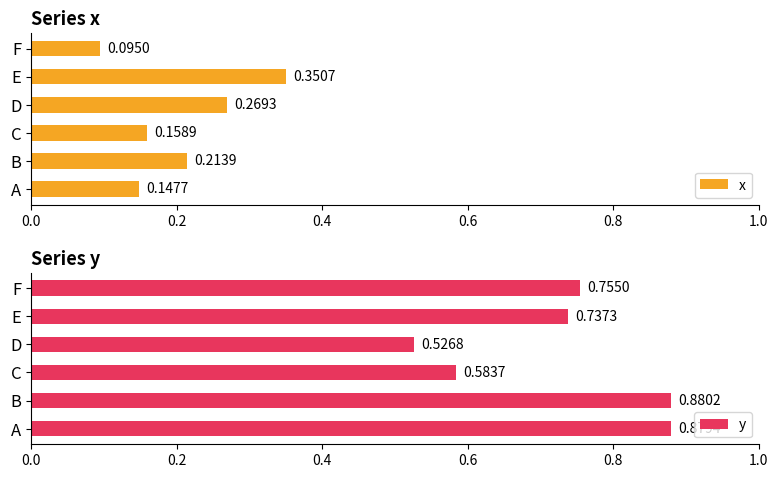

How many series are shown in this chart?

2